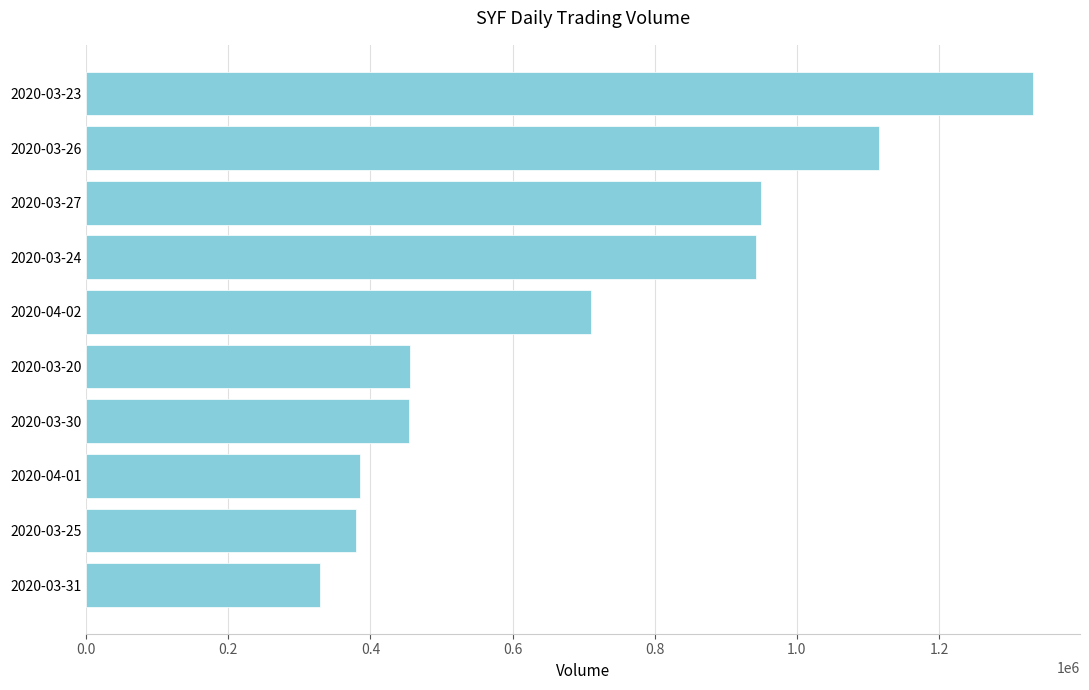

What is the average value?

705360